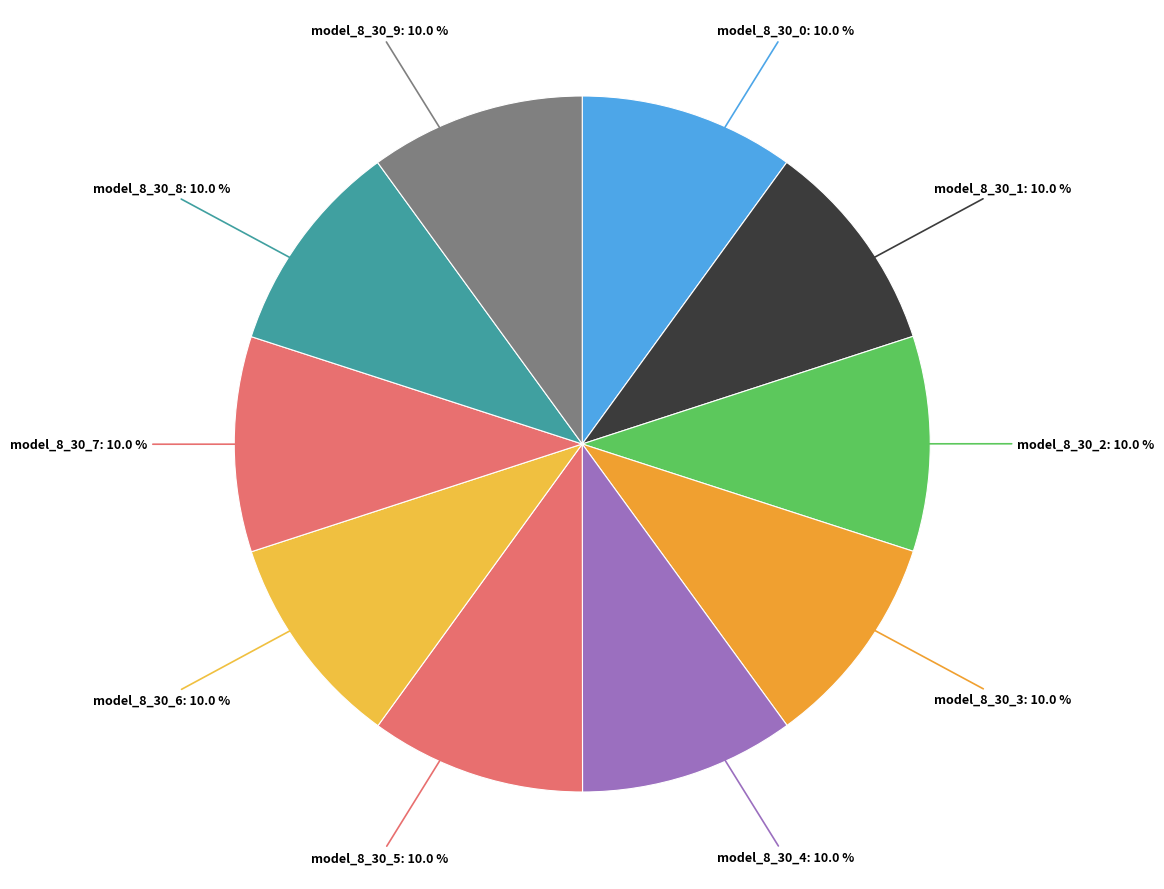

What percentage is the model_8_30_9 slice, to the nearest percent?

10%